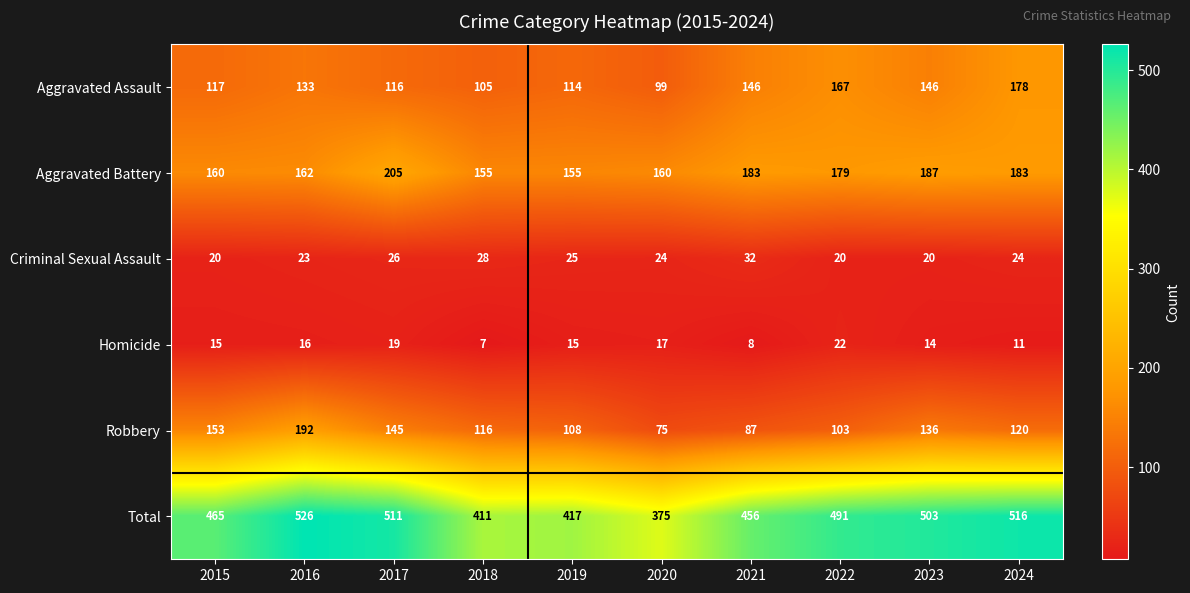

Which series has the largest total across all categories?

Total